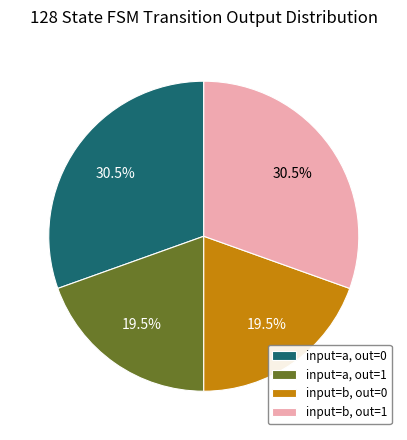

Is input=a, out=0 the majority of the pie?

No